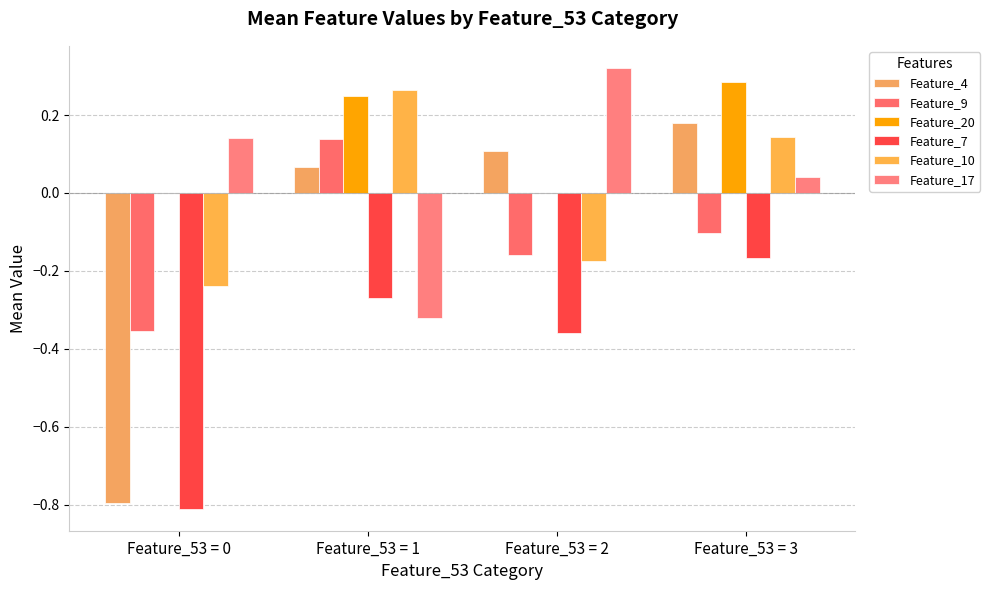

How many values in the Feature_4 series exceed 0?

3